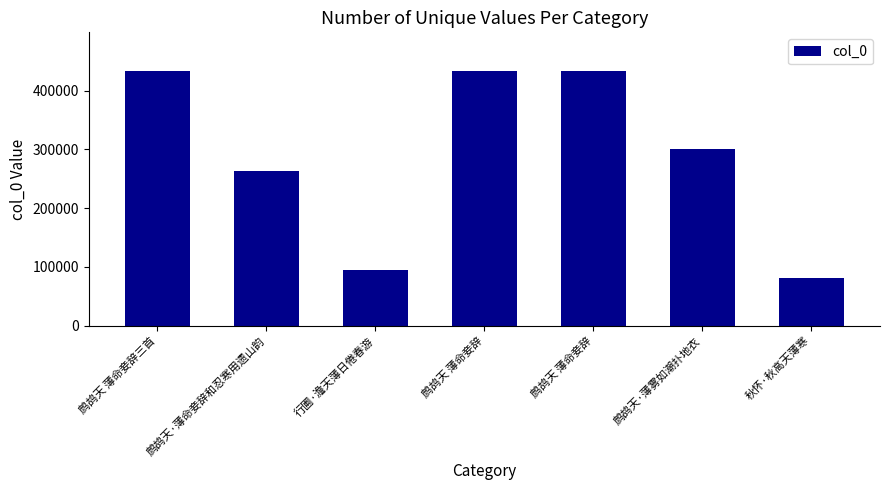

What is the label of the 3rd bar from the left?

行圃·澹天薄日倦春游